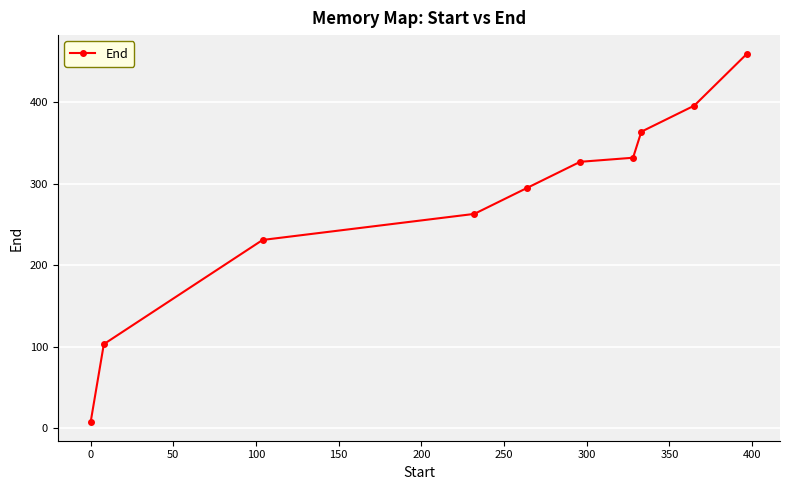

What is the difference between the maximum and minimum values?

453